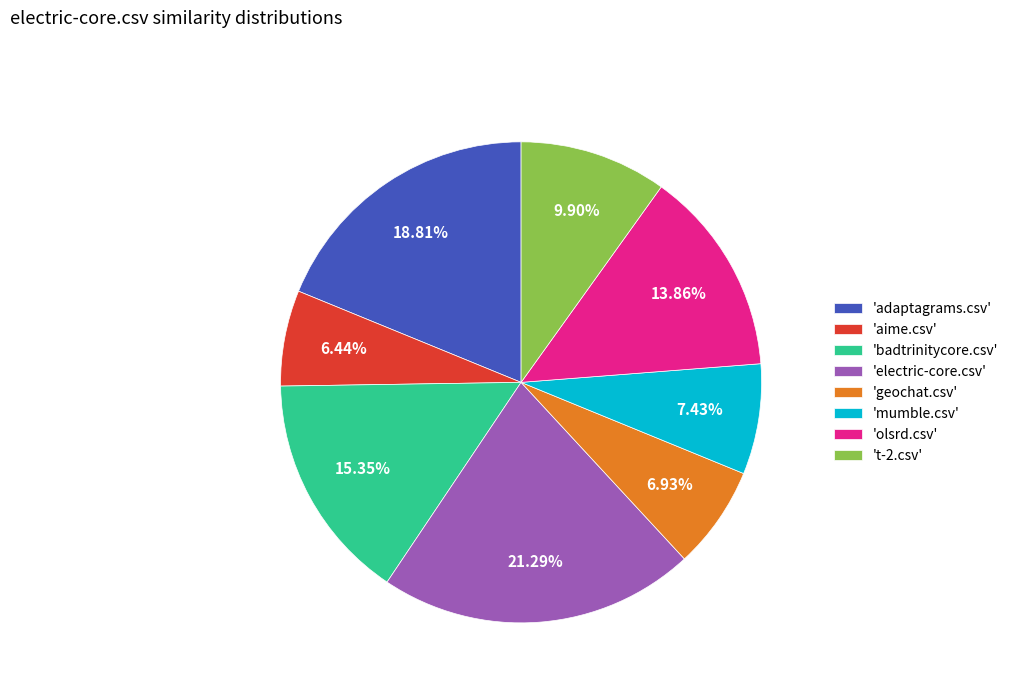

How many slices are in this pie chart?

8